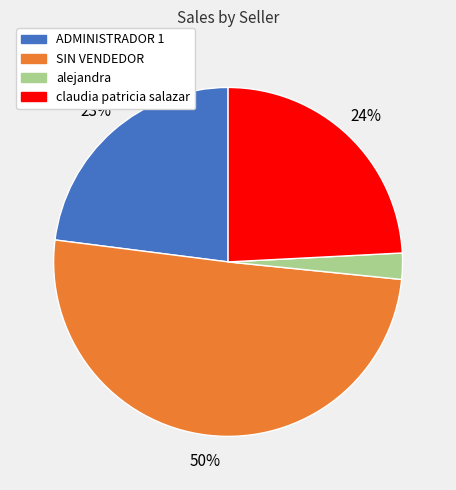

To the nearest percent, what is the average slice percentage?

25%